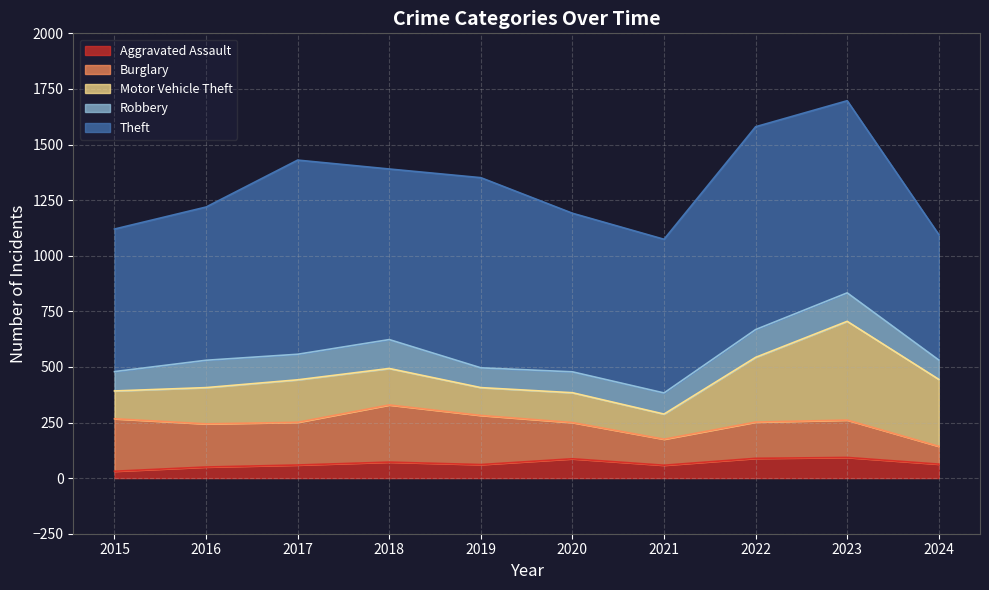

In Theft, how many points are higher than both neighbors (excluding endpoints)?

3